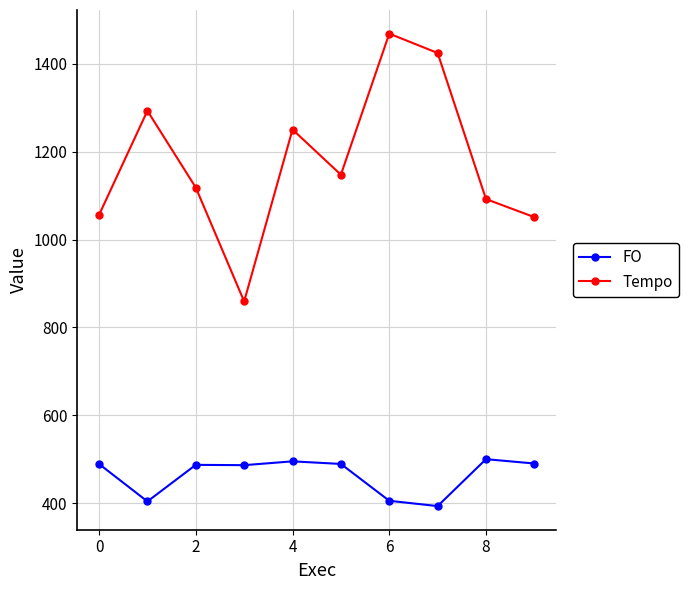

True or false: FO and Tempo intersect in this chart.

False